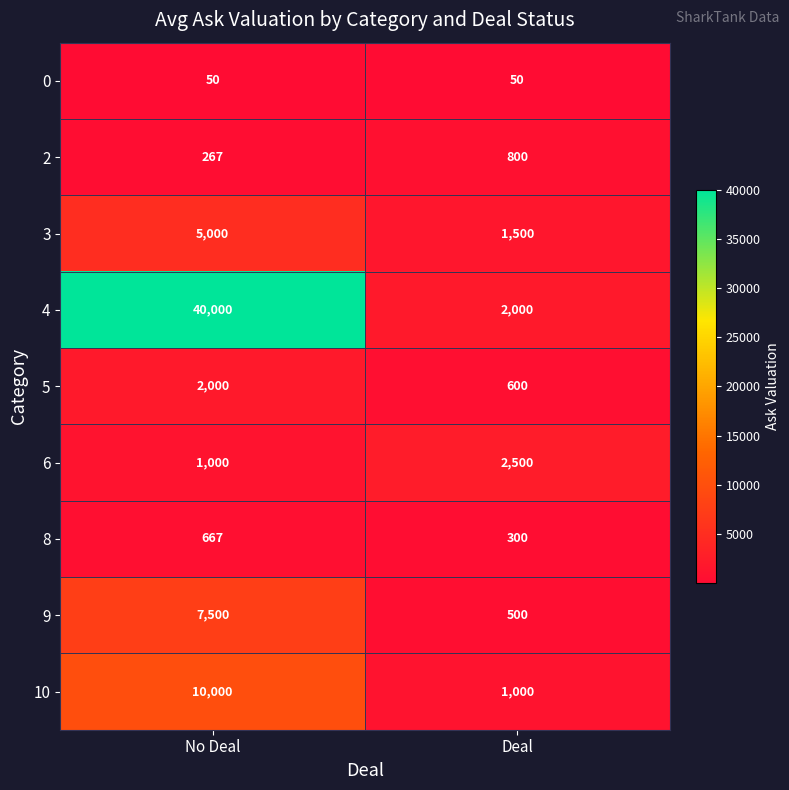

Reading left to right, what are all the values shown in this chart?

0: No Deal=50	Deal=50
2: No Deal=267	Deal=800
3: No Deal=5000	Deal=1500
4: No Deal=40000	Deal=2000
5: No Deal=2000	Deal=600
6: No Deal=1000	Deal=2500
8: No Deal=667	Deal=300
9: No Deal=7500	Deal=500
10: No Deal=10000	Deal=1000